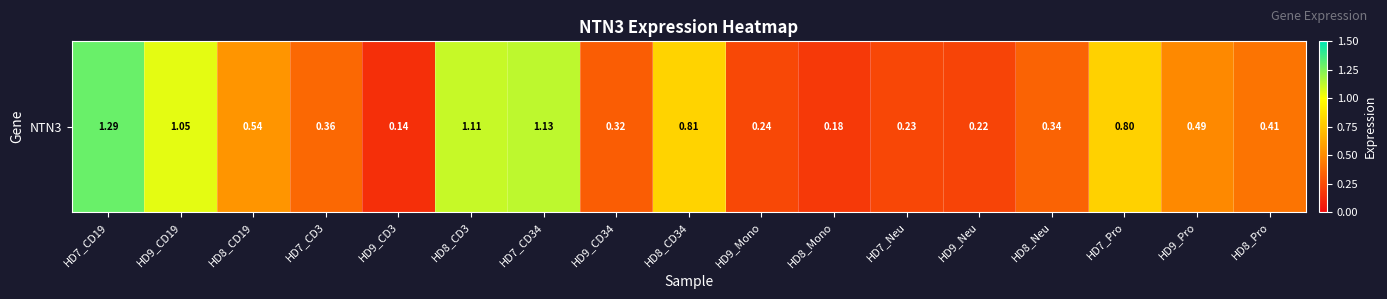

The chart shows a value of 0.1 at HD9_CD3. True or false?

False